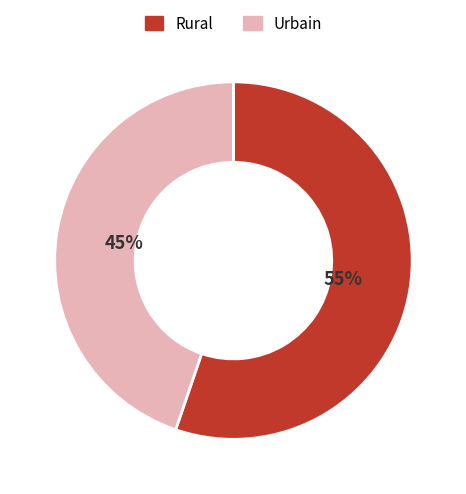

To the nearest percent, what is the difference between the largest and smallest slice percentages?

10%